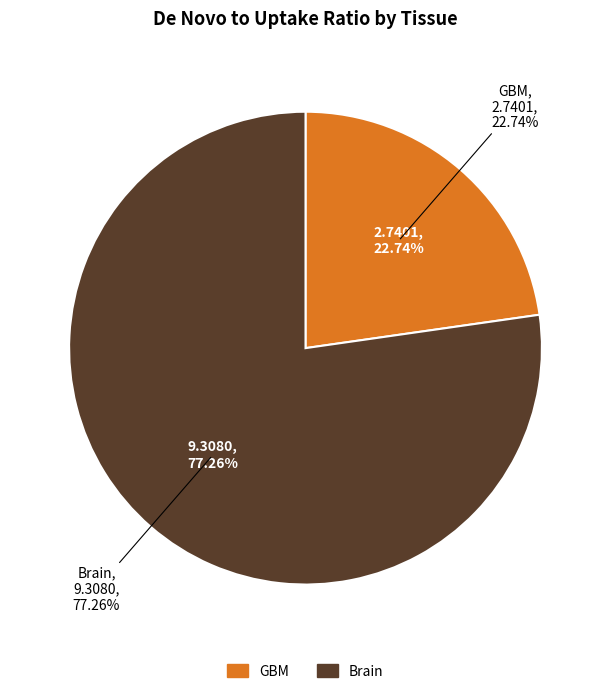

How many segments does this pie chart have?

2